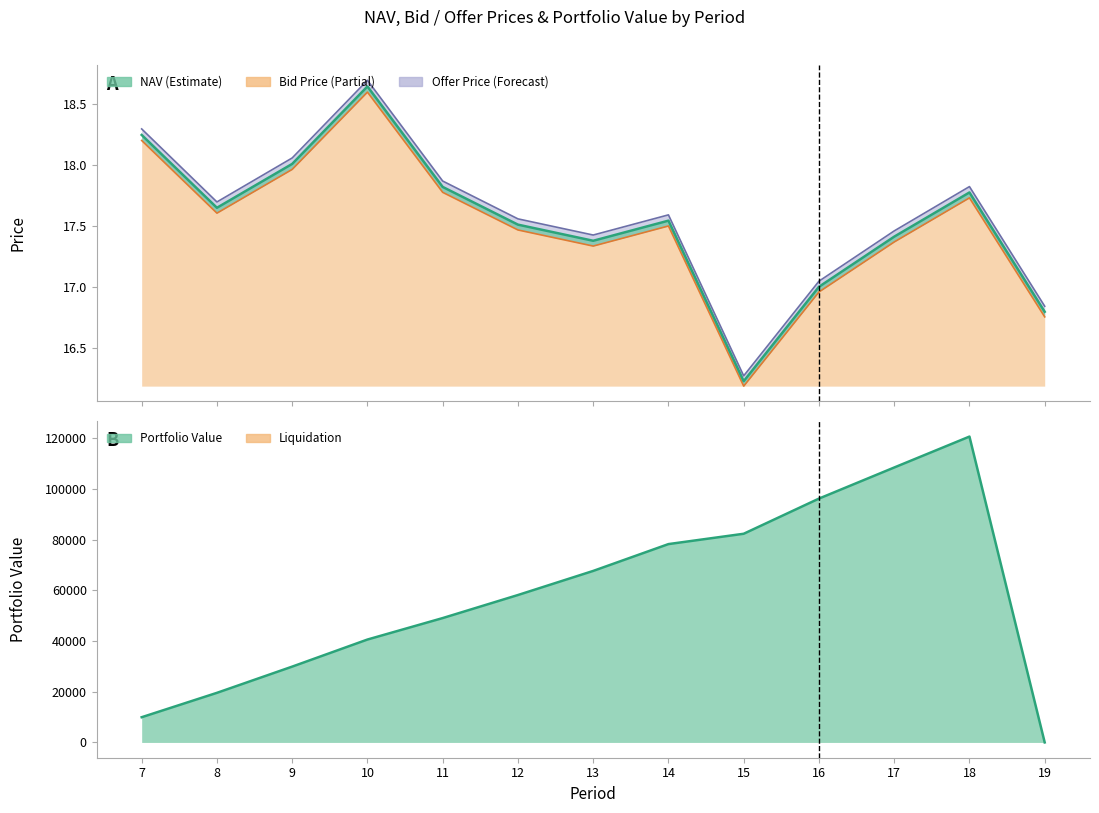

At which label does Offer Price reach its minimum?

15